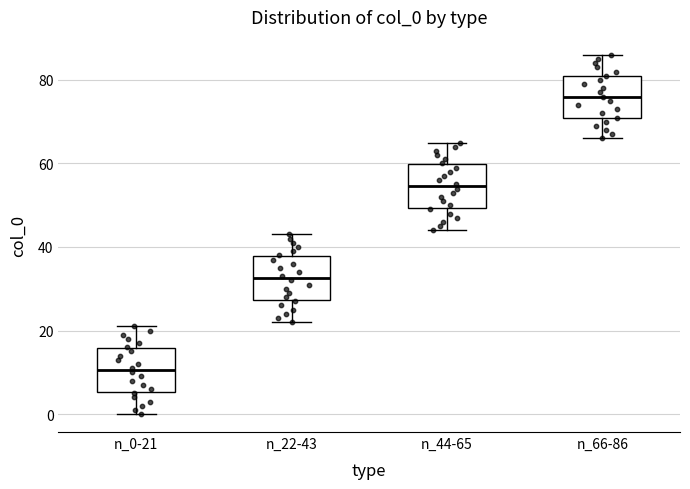

Reading left to right, read every box against the y-axis: the position of its median line, the range the box covers, and the ends of its whiskers. The values are not printed on the chart, so give them approximately, as read against the axis.

n_0-21: median 10, box 6 to 16, whiskers 0 to 22
n_22-43: median 32, box 28 to 38, whiskers 22 to 44
n_44-65: median 54, box 50 to 60, whiskers 44 to 66
n_66-86: median 76, box 72 to 82, whiskers 66 to 86